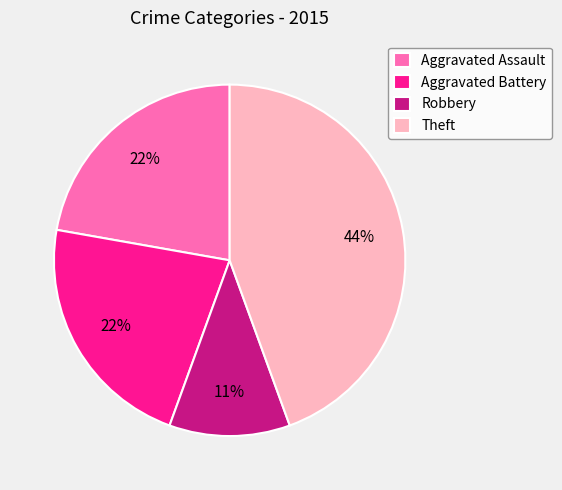

How many slices are in this pie chart?

4